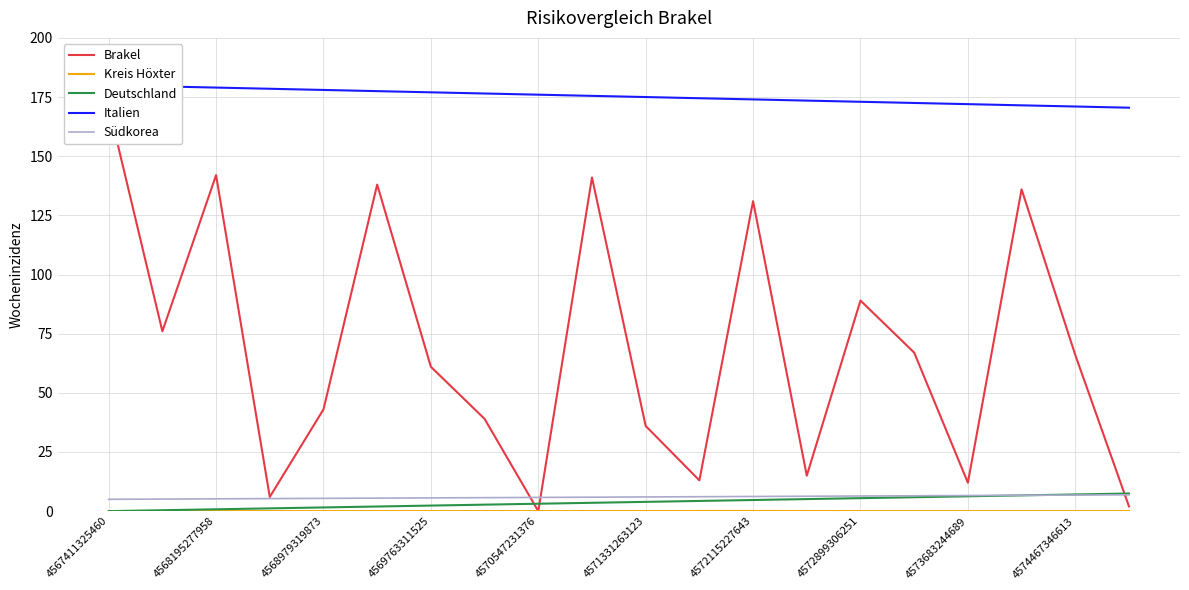

Reading left to right, what are all the values shown in this chart?

Brakel: 171.0	76.0	142.0	6.0	43.0	138.0	61.0	39.0	0.0	141.0	36.0	13.0	131.0	15.0	89.0	67.0	12.0	136.0	66.0	2.0
Kreis Höxter: 0.0	0.0	0.0	0.0	0.0	0.0	0.0	0.0	0.0	0.0	0.0	0.1	0.1	0.1	0.0	0.0	0.0	0.0	0.0	0.0
Deutschland: 0.0	0.4	0.8	1.2	1.6	2.0	2.4	2.7	3.1	3.5	3.9	4.3	4.7	5.1	5.5	5.9	6.3	6.7	7.1	7.4
Italien: 180.0	179.5	179.0	178.5	178.0	177.5	177.0	176.5	176.0	175.5	175.0	174.5	174.0	173.5	173.0	172.5	172.0	171.5	171.0	170.5
Südkorea: 5.0	5.1	5.2	5.3	5.4	5.5	5.6	5.7	5.8	5.9	6.0	6.1	6.2	6.3	6.4	6.5	6.6	6.7	6.8	6.9